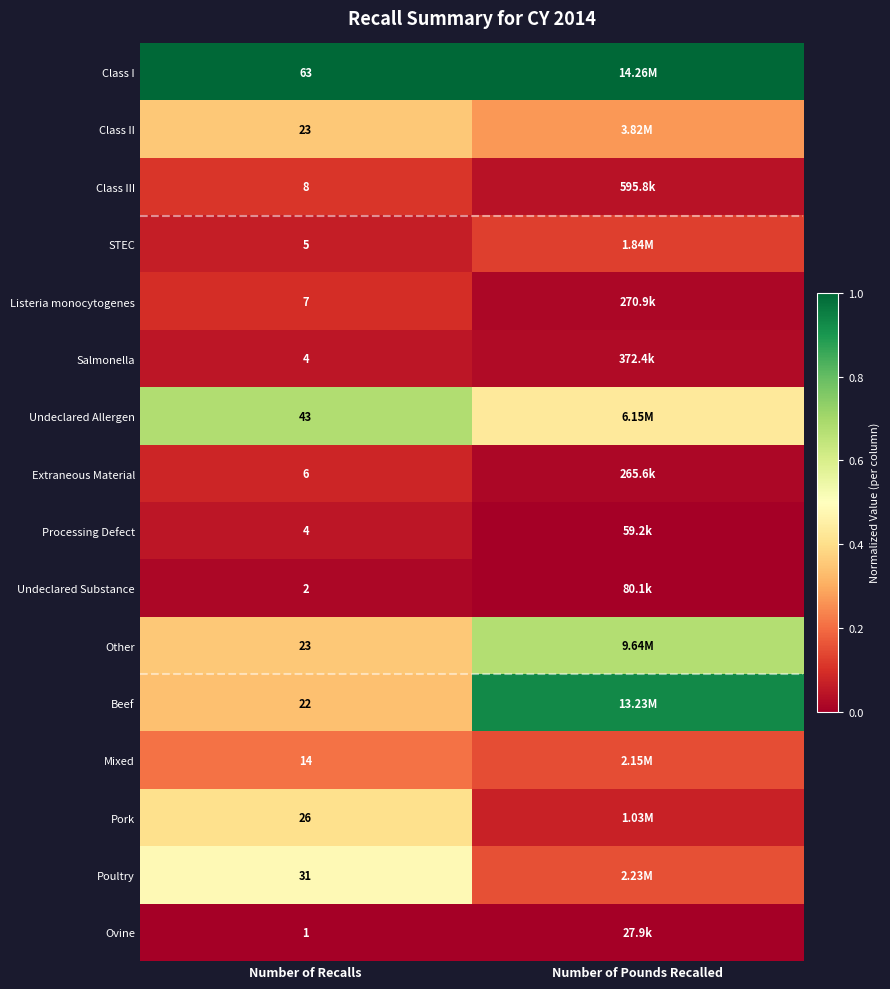

Is the value of Class I at Number of Recalls greater than the value of Ovine at Number of Recalls?

Yes